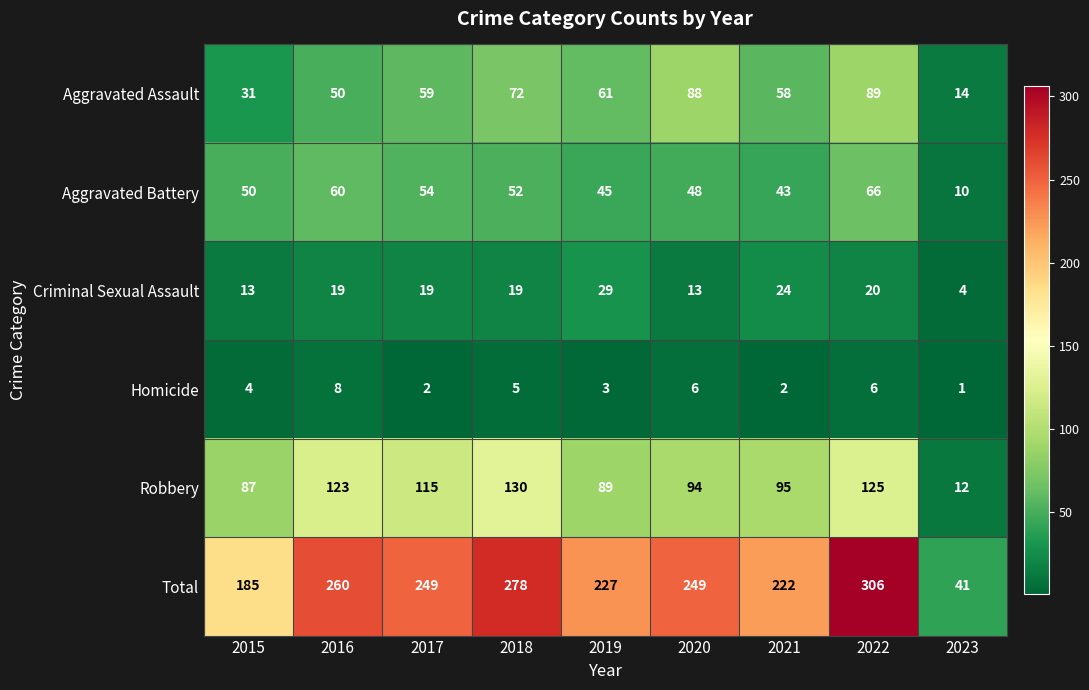

Is it true that Robbery equals 123 at 2016?

True